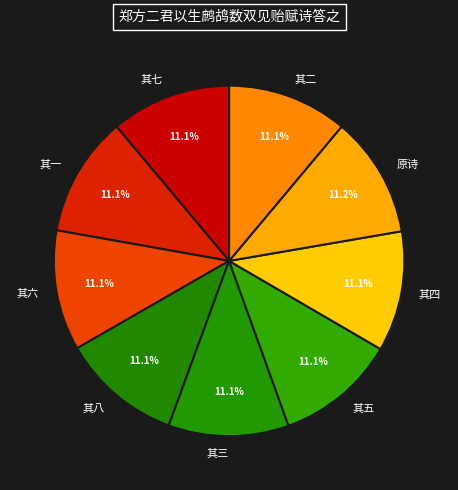

Is there any slice that represents more than half of the pie?

No